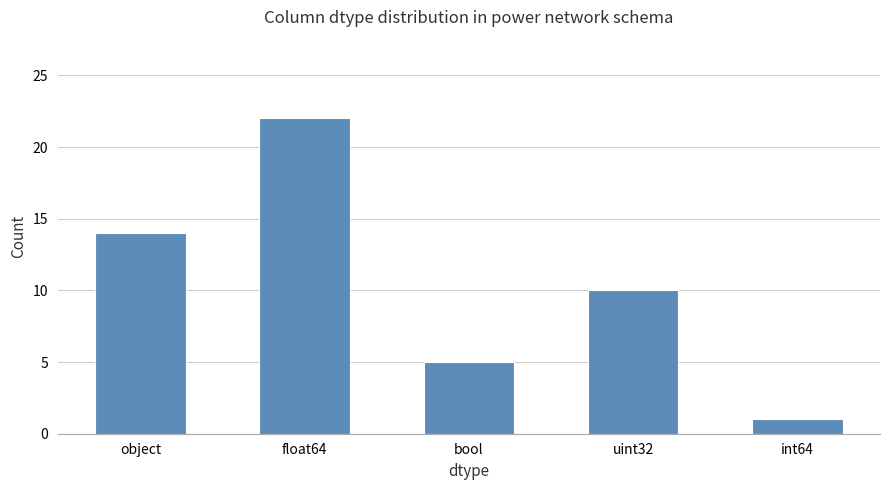

What position from the left is int64?

5